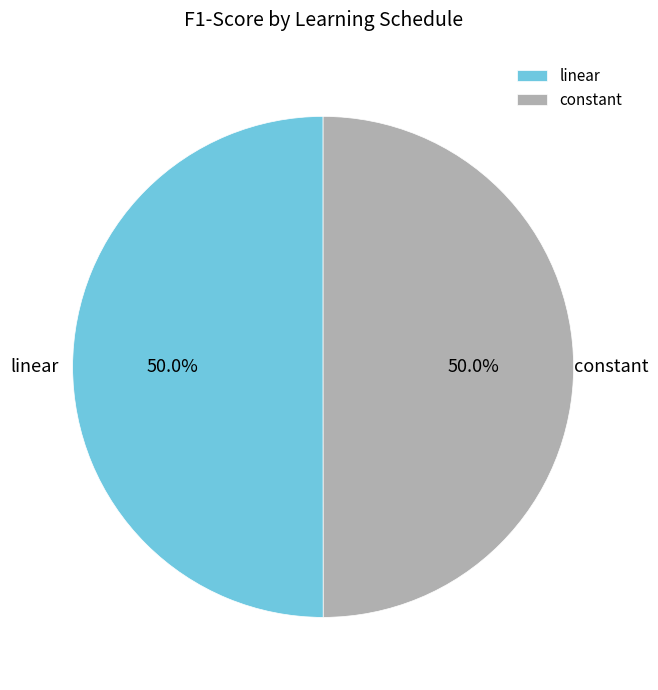

What is the ratio of the value at constant to the value at linear?

1.0